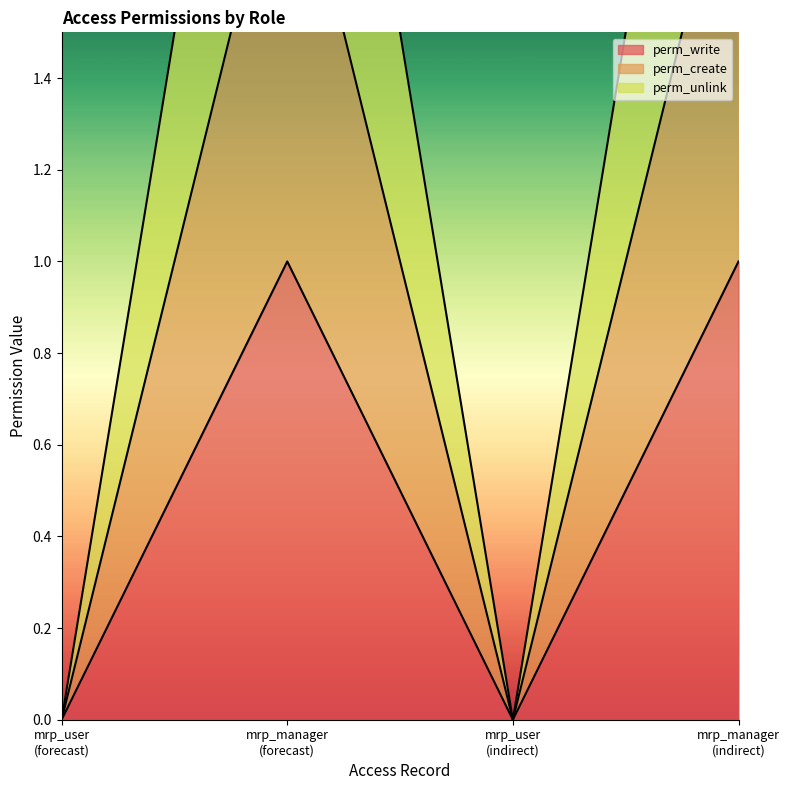

Rank the series at mrp_user
(forecast) from lowest to highest value.

perm_write, perm_create, perm_unlink